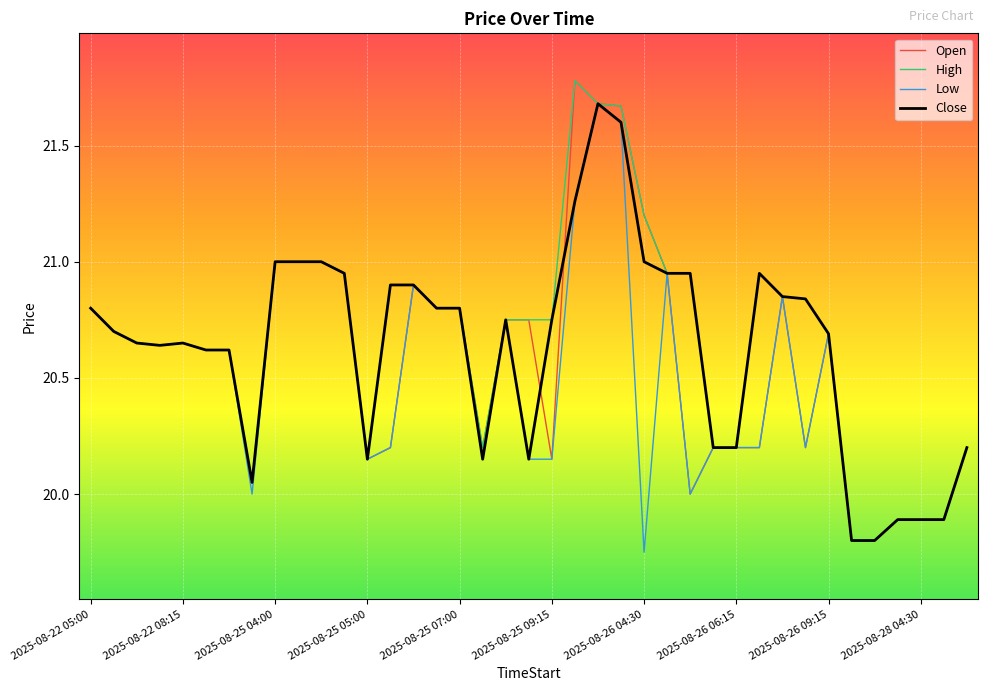

What is the highest value of the Open series?

21.8